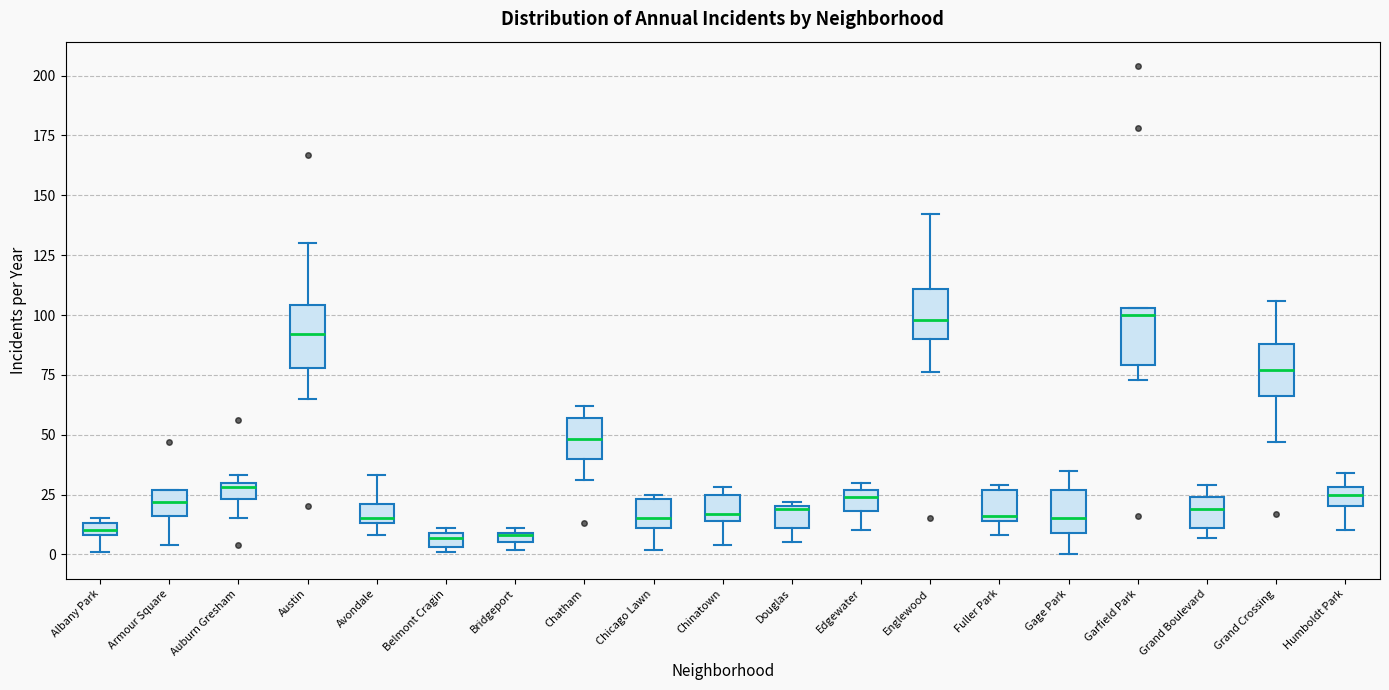

Where is the lower edge of the box for Austin on the y-axis? The values are not printed on the chart, so give them approximately, as read against the axis.

80